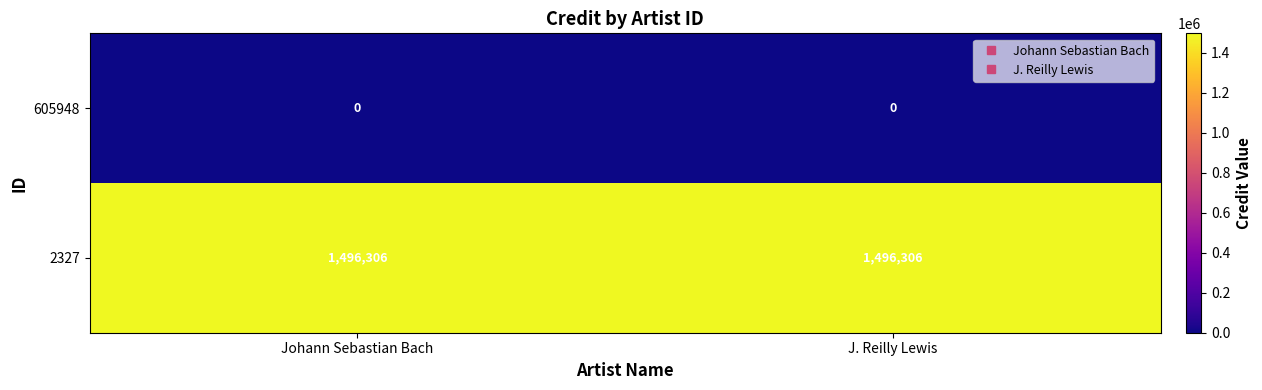

The value of 2327 at Johann Sebastian Bach is 2134393. True or false?

False